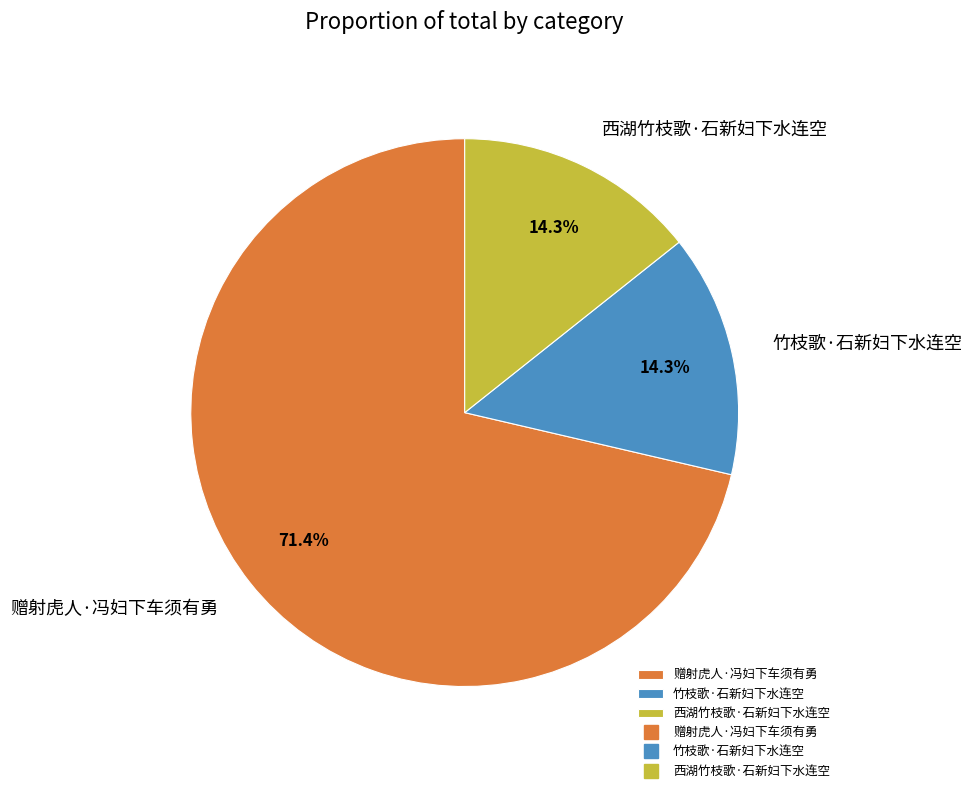

True or false: 竹枝歌·石新妇下水连空 accounts for 14% of the total.

True